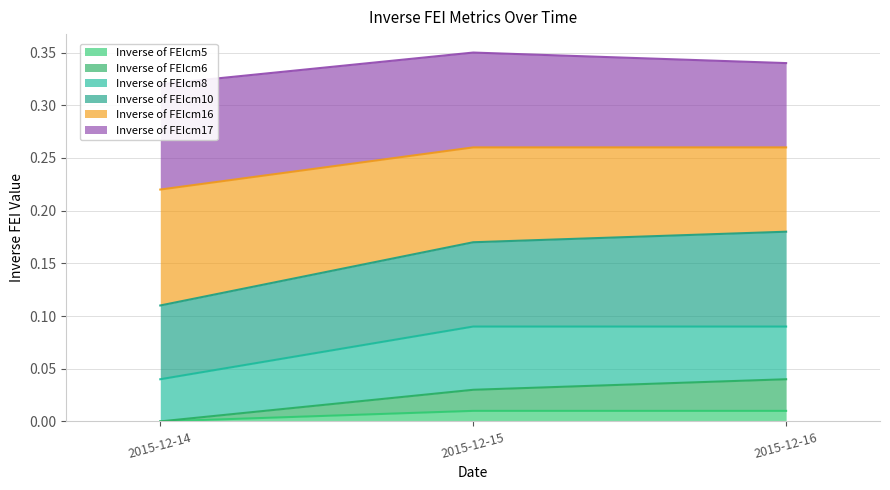

At which label does Inverse of FEIcm5 reach its minimum?

2015-12-14